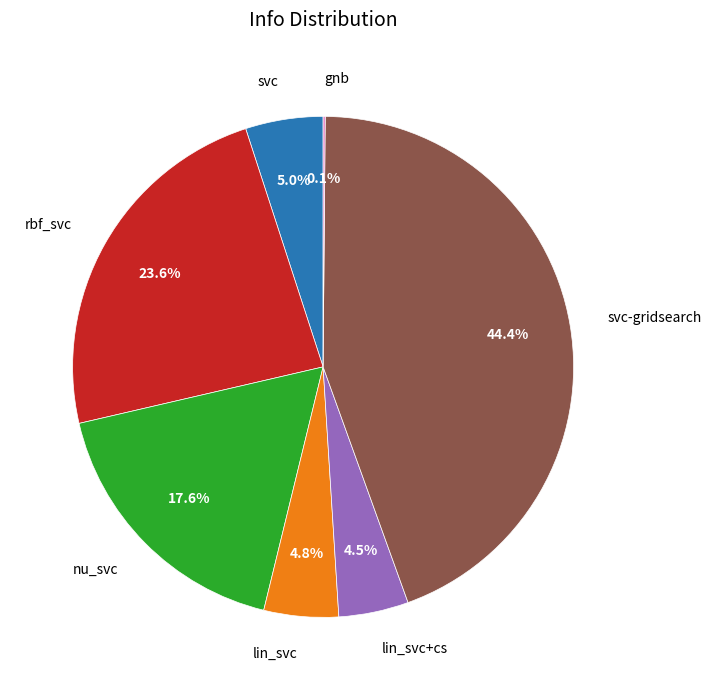

What is the total percentage of svc and svc-gridsearch?

49.4%